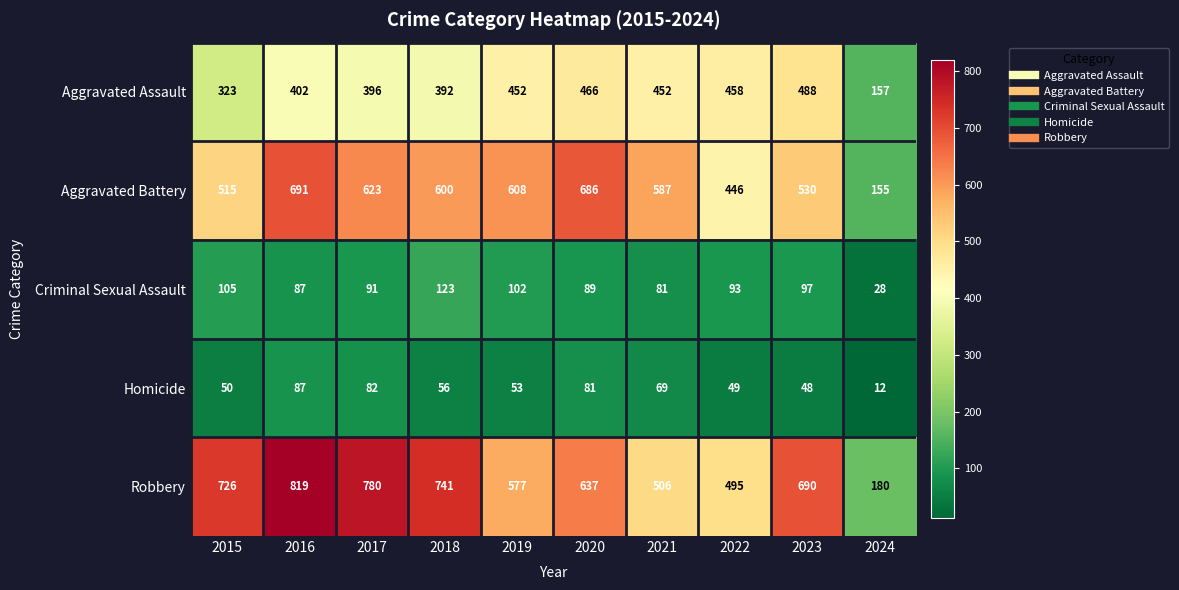

At which category is the sum across all series the highest?

2016